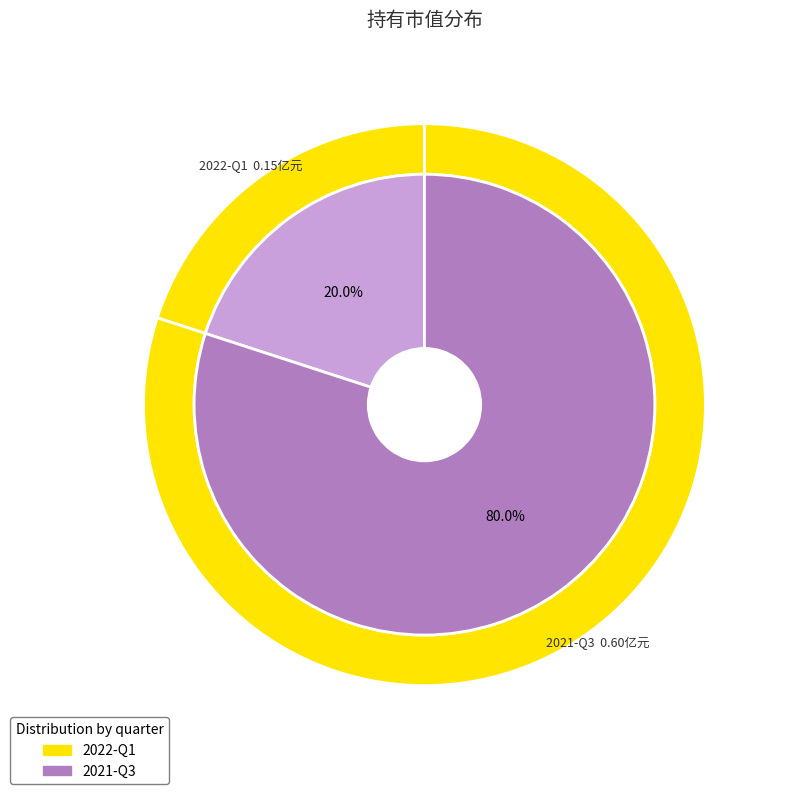

What is the smallest slice in the pie chart?

2022-Q1